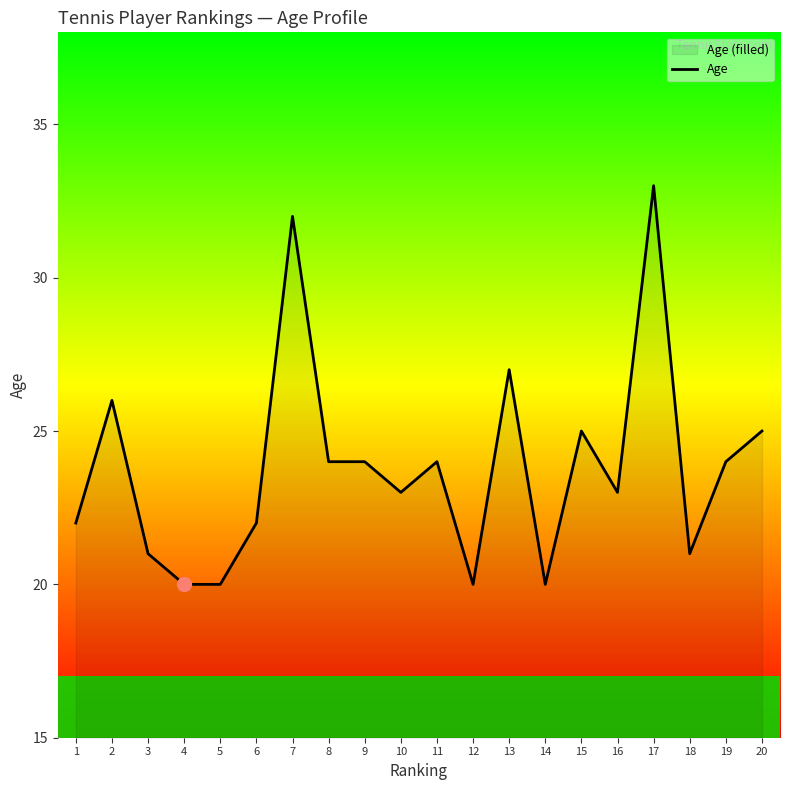

Is it true that the value at 7 is 32?

True